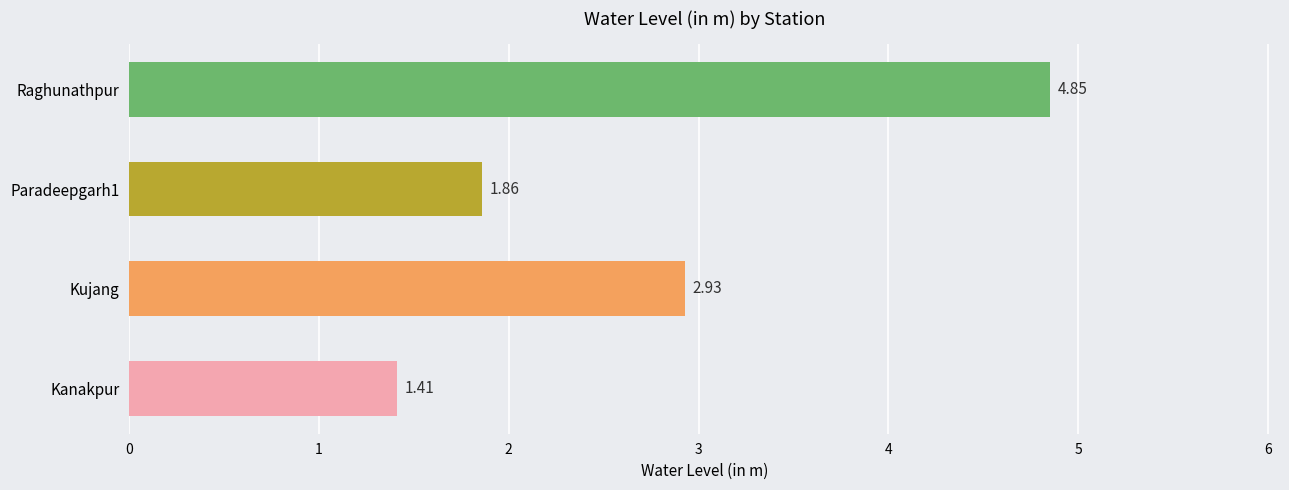

Where is the data nearest to the value 3?

Kujang